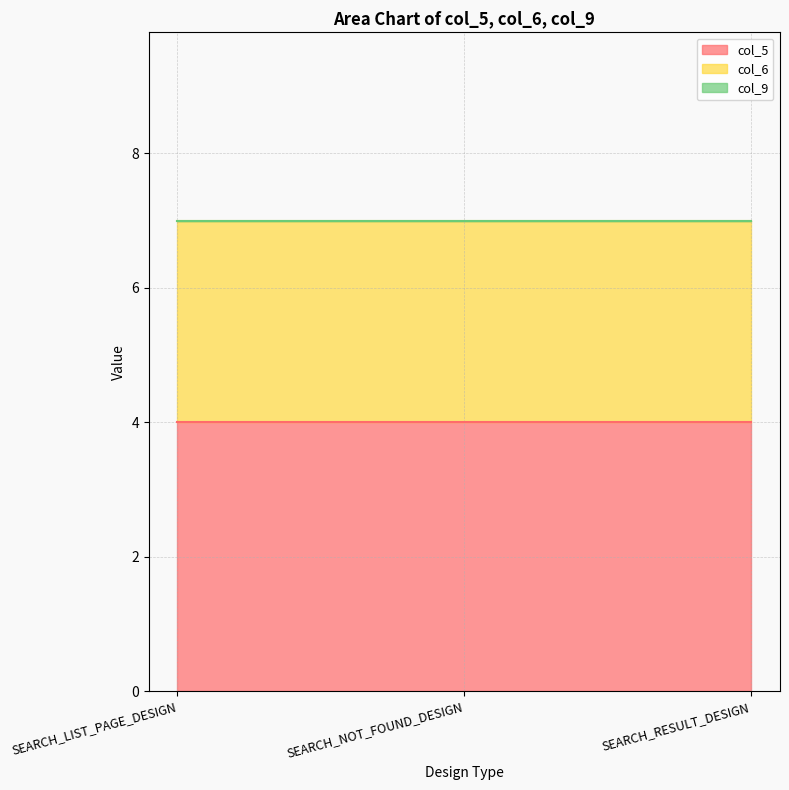

Reading right to left, what are all the values shown in this chart?

col_5: SEARCH_RESULT_DESIGN=4	SEARCH_NOT_FOUND_DESIGN=4	SEARCH_LIST_PAGE_DESIGN=4
col_6: SEARCH_RESULT_DESIGN=3	SEARCH_NOT_FOUND_DESIGN=3	SEARCH_LIST_PAGE_DESIGN=3
col_9: SEARCH_RESULT_DESIGN=0	SEARCH_NOT_FOUND_DESIGN=0	SEARCH_LIST_PAGE_DESIGN=0